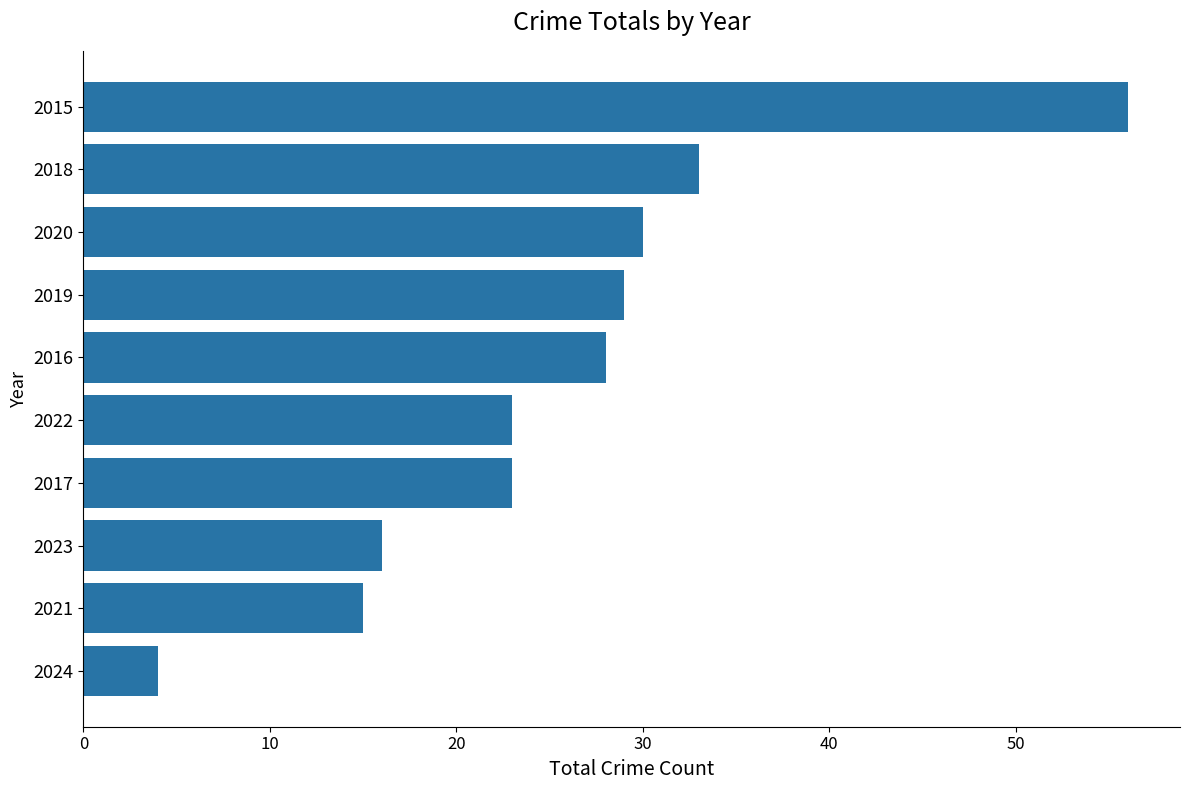

Which label corresponds to the largest value in the chart?

2015